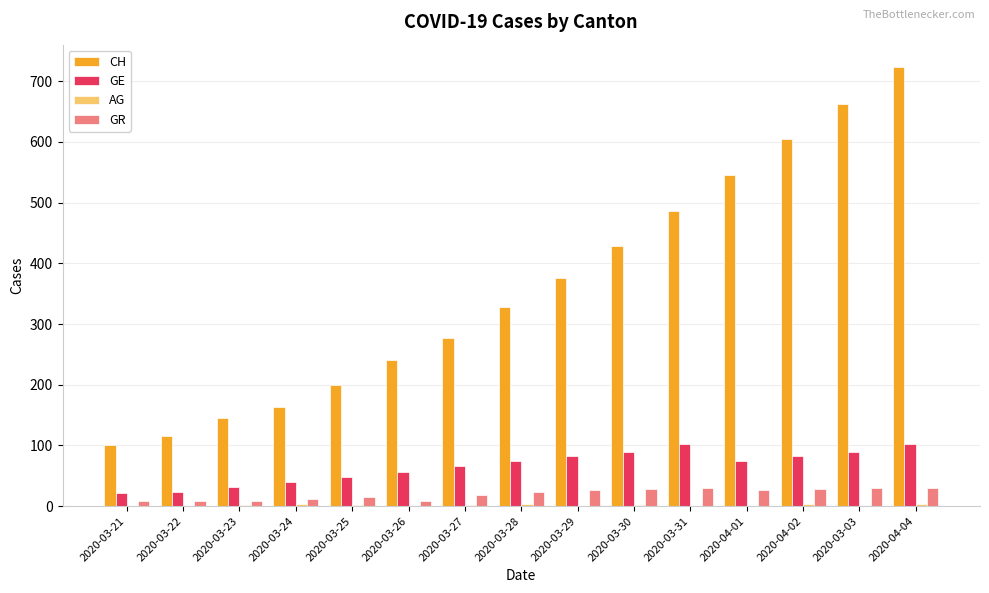

Which category has the highest value in the CH series?

2020-04-04